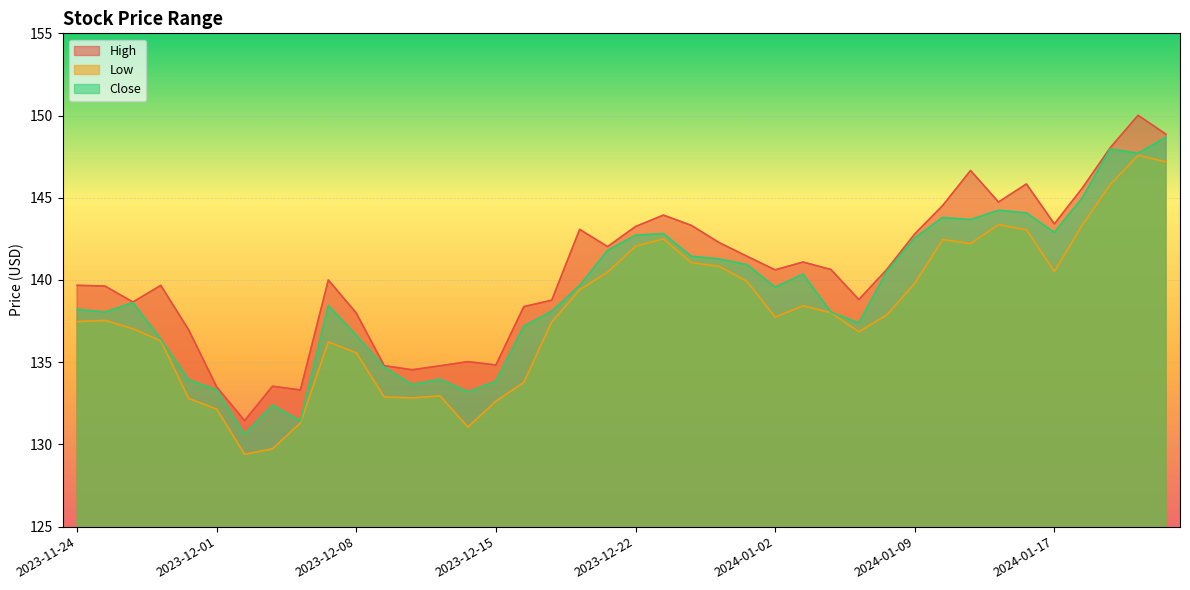

What is the value of the High point at the 5th from the left?

137.0